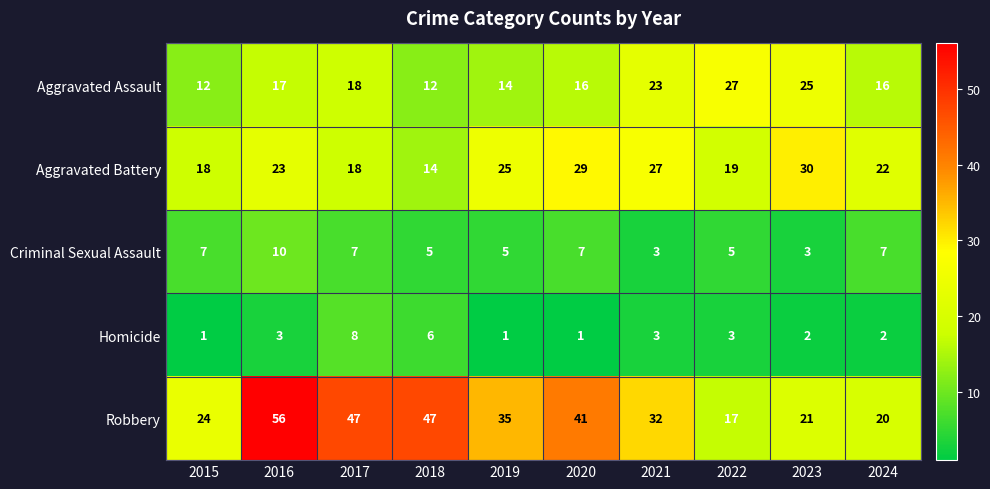

What is the sum of the Aggravated Battery values at 2017 and 2022?

37